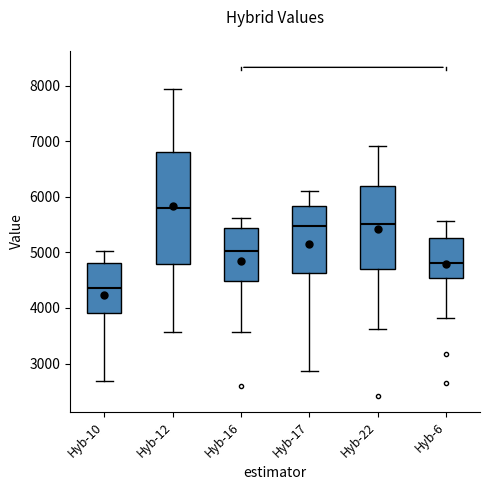

Which box is the tallest, from its lower edge to its upper edge?

Hyb-12